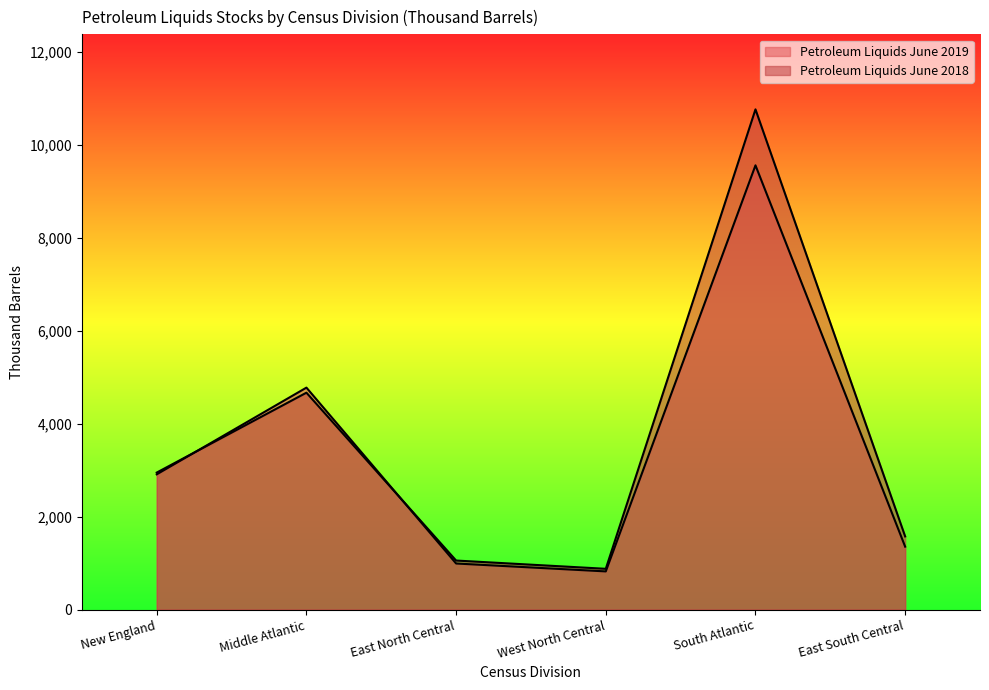

What value does the Petroleum Liquids June 2018 series have at South Atlantic, to the nearest 10?

10770